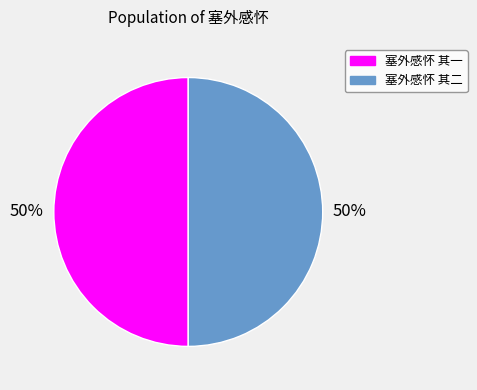

Combined, do 塞外感怀 其二 and 塞外感怀 其一 account for over 50%?

Yes